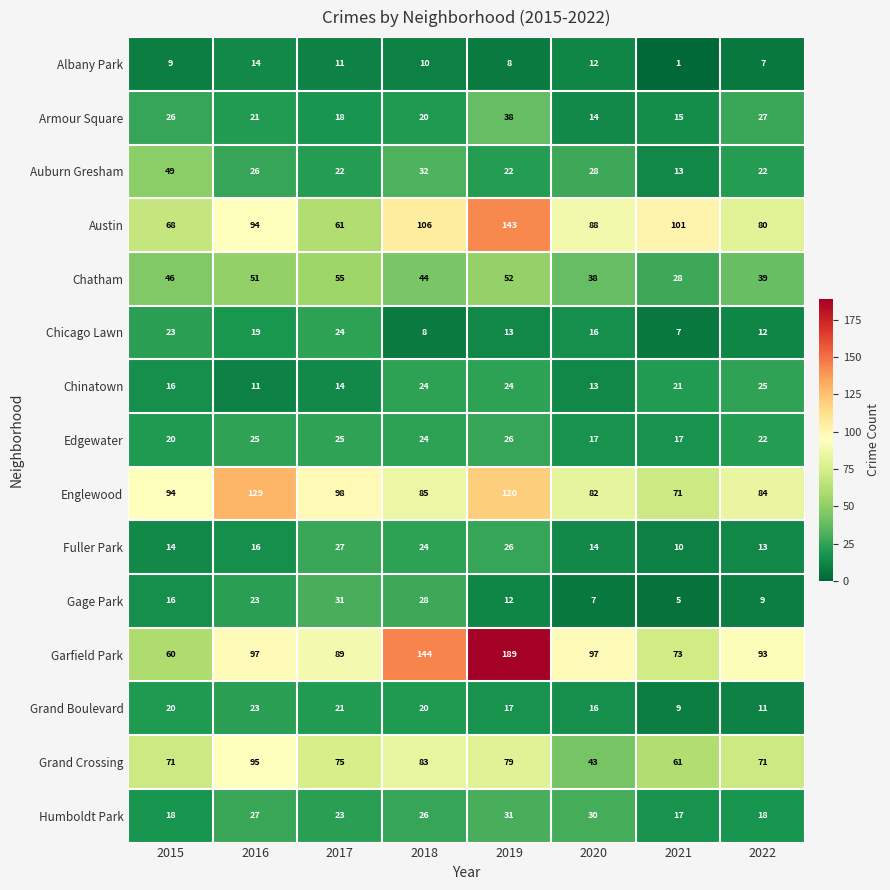

At which label does Armour Square reach its minimum?

2020